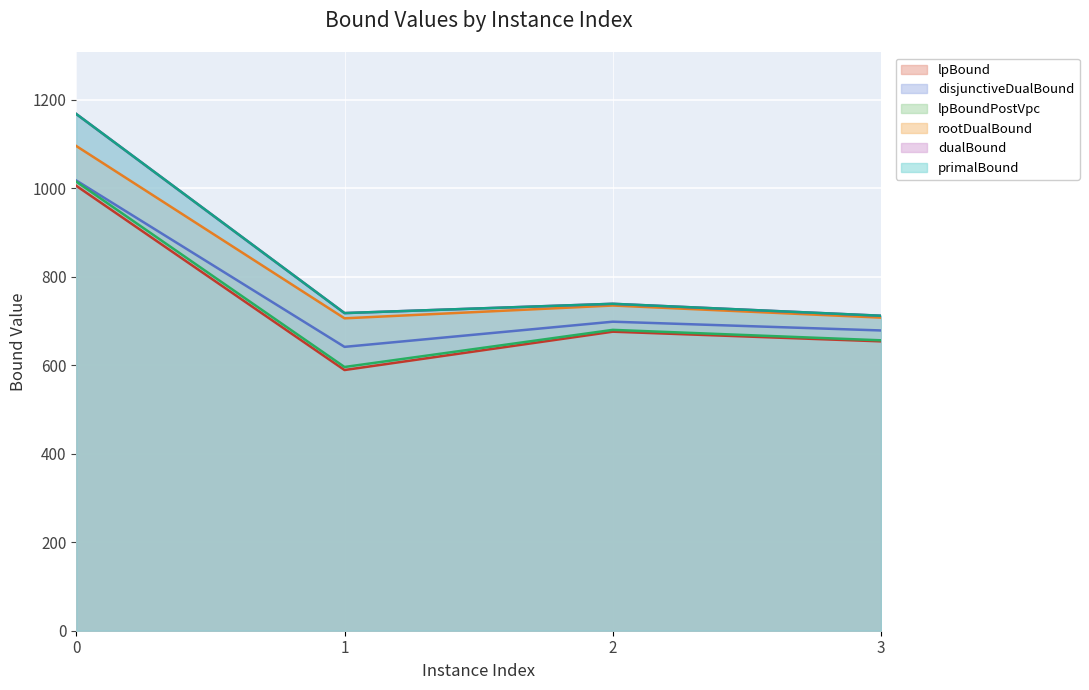

The value of rootDualBound at 3 is 151.0. True or false?

False